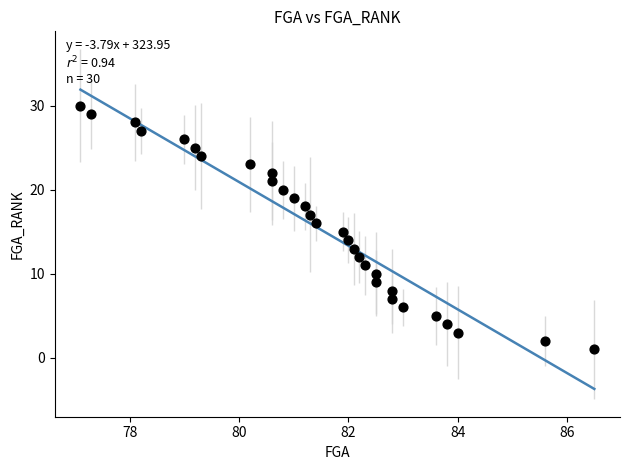

What is the range of Y values (max minus min)?

29